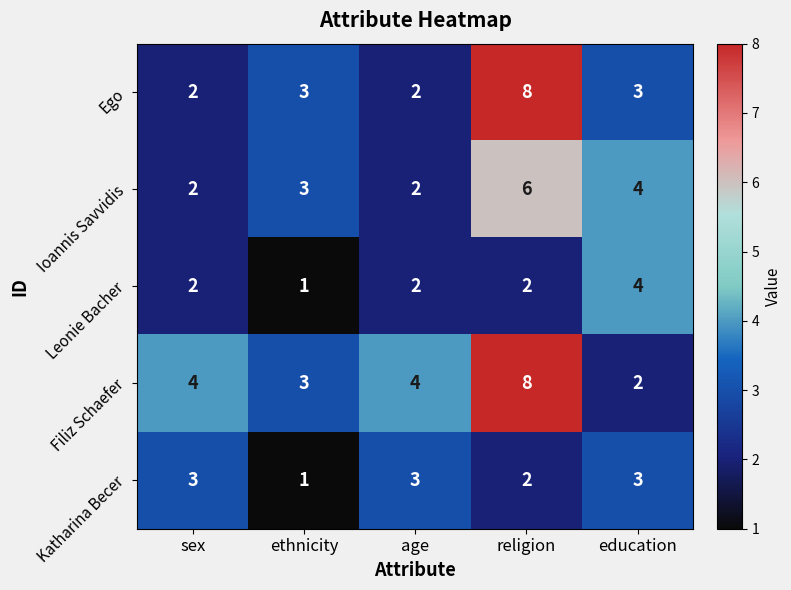

Is the value of Ego at age greater than the value of Filiz Schaefer at ethnicity?

No